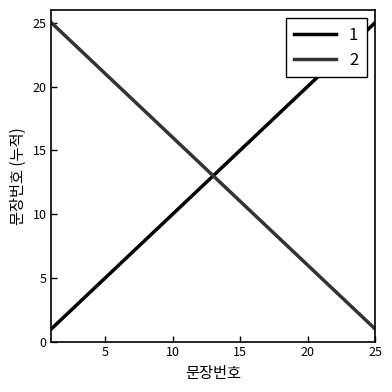

How many lines are shown in the chart?

2